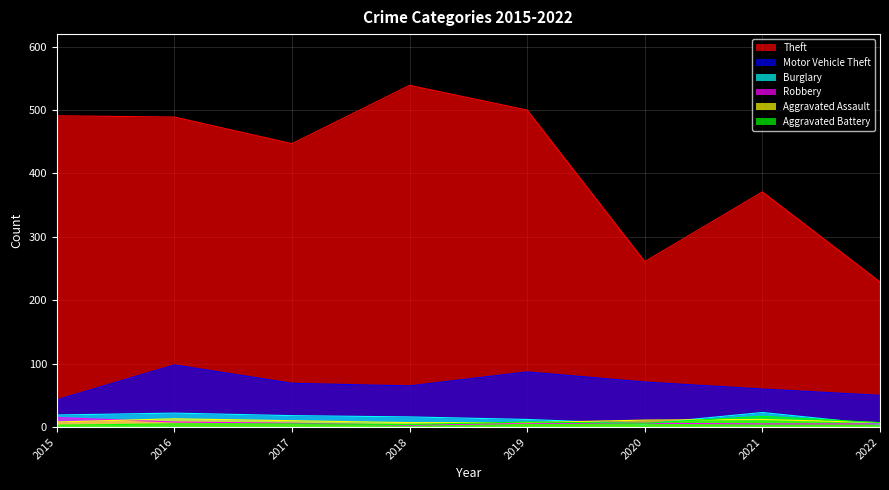

What is the total value across all series at 2015?

579